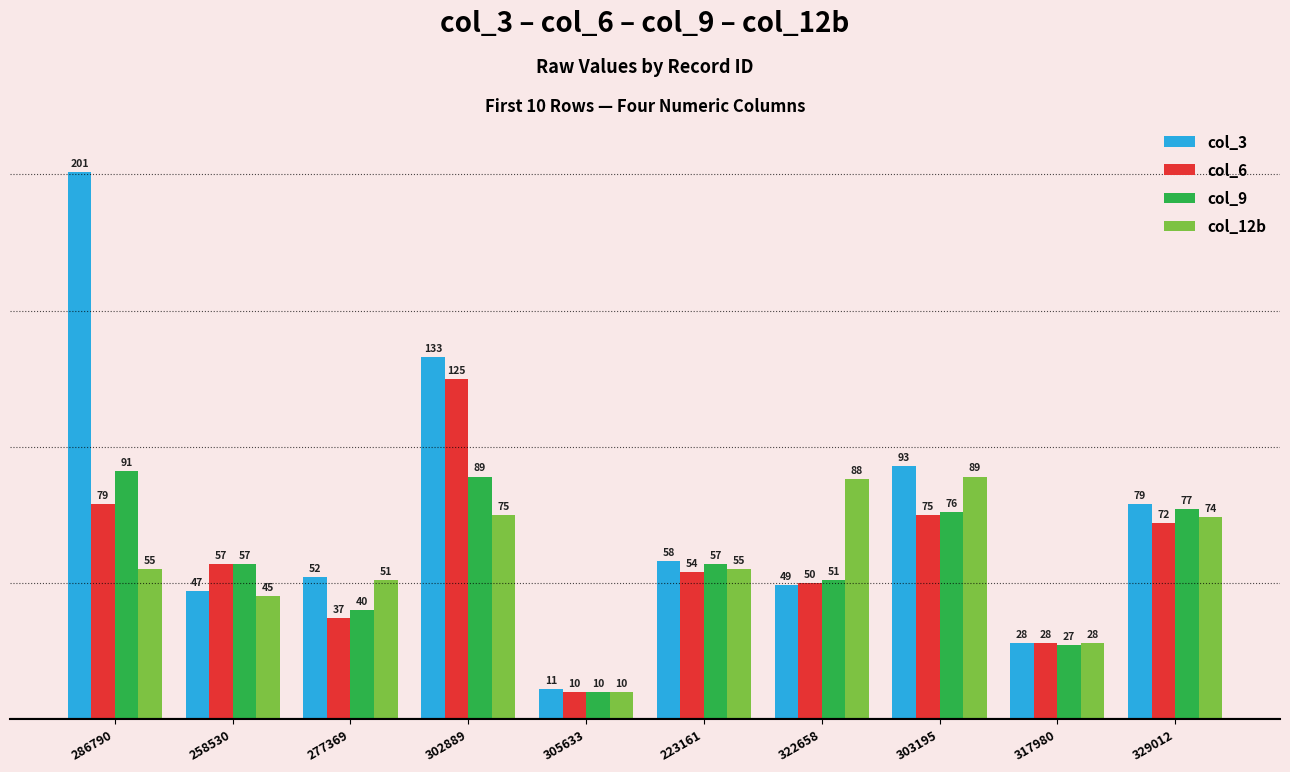

How many series are shown in this chart?

4